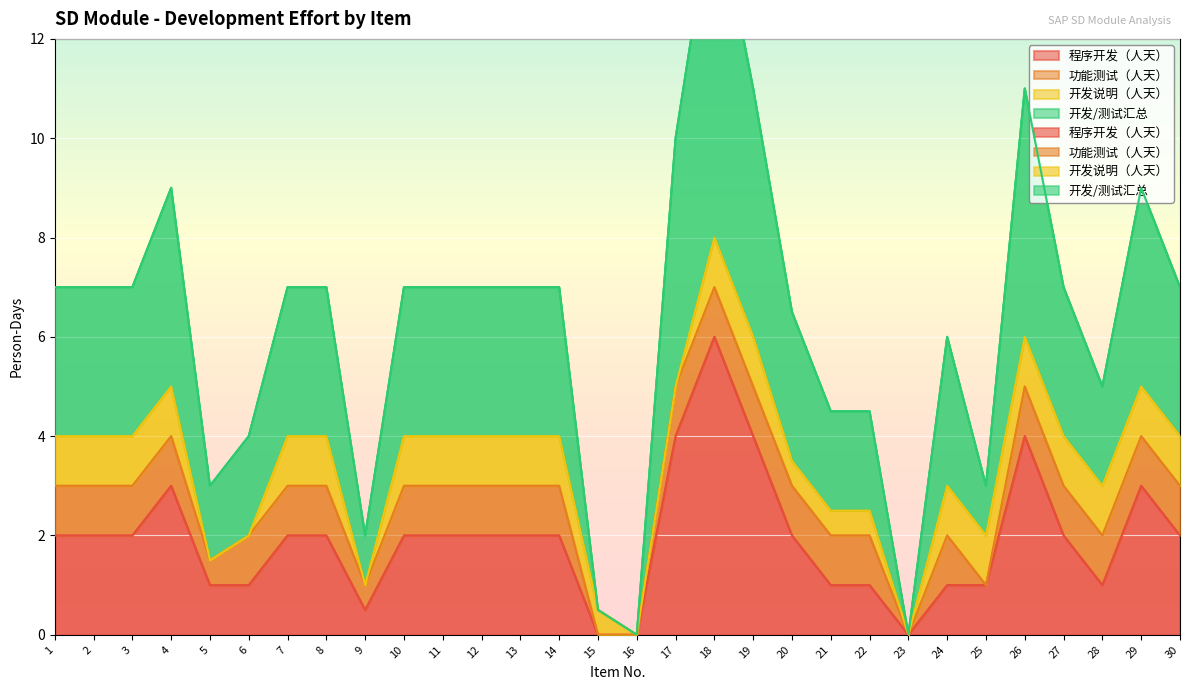

Read the 程序开发（人天） value at 4.

3.0